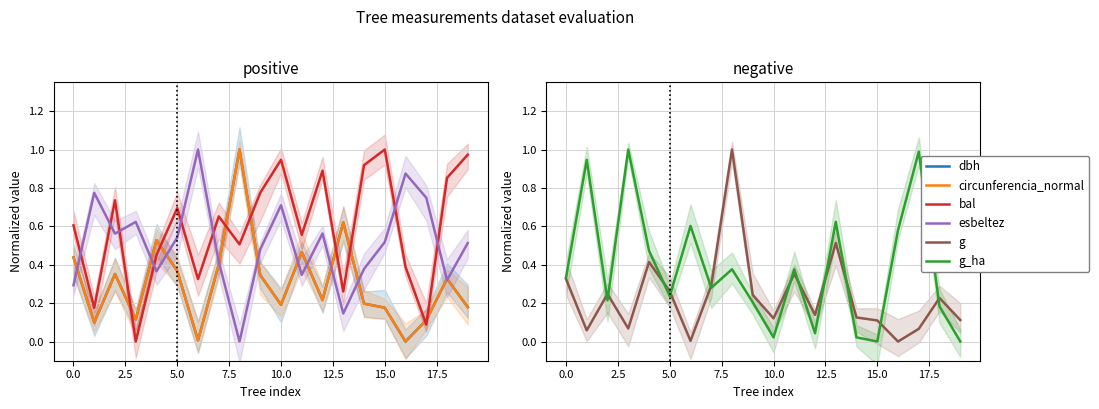

Where is g nearest to the value 0?

16